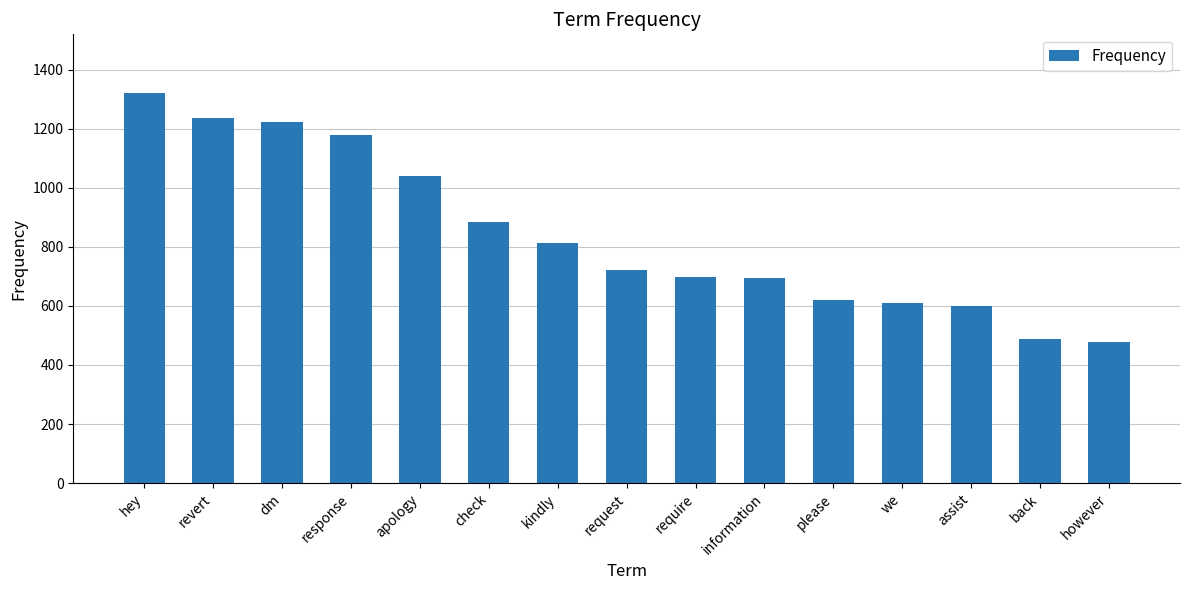

At which label does the data first exceed 721?

hey